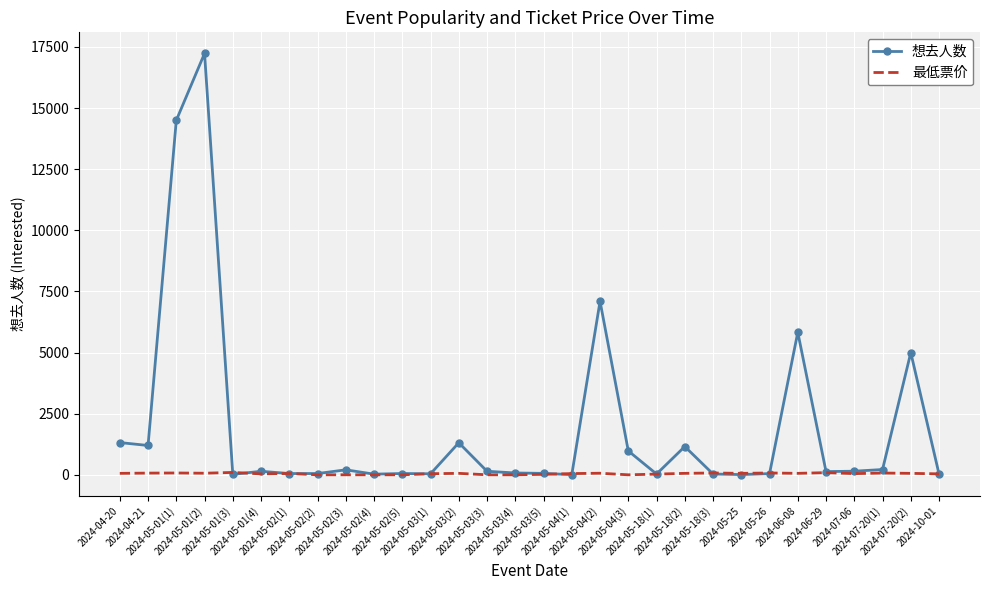

What are all the series names shown in the legend?

想去人数, 最低票价